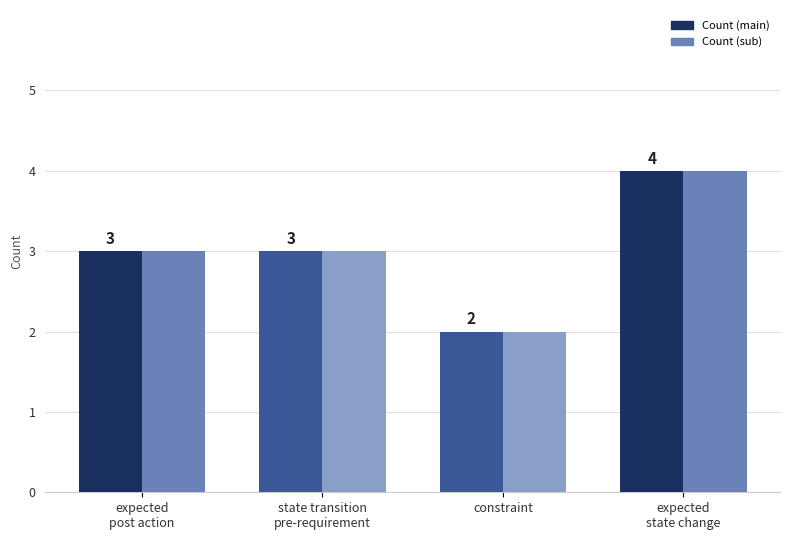

Is it true that Count (sub) equals 1 at expected
post action?

False